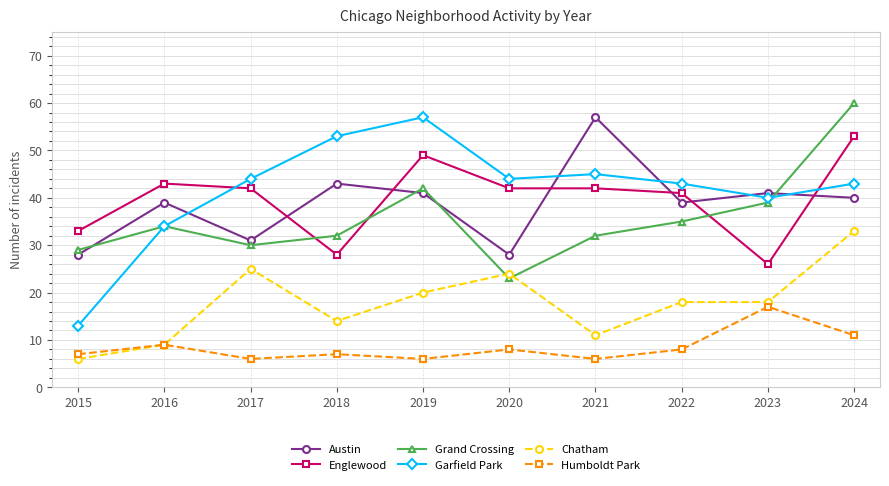

How many lines are shown in the chart?

6